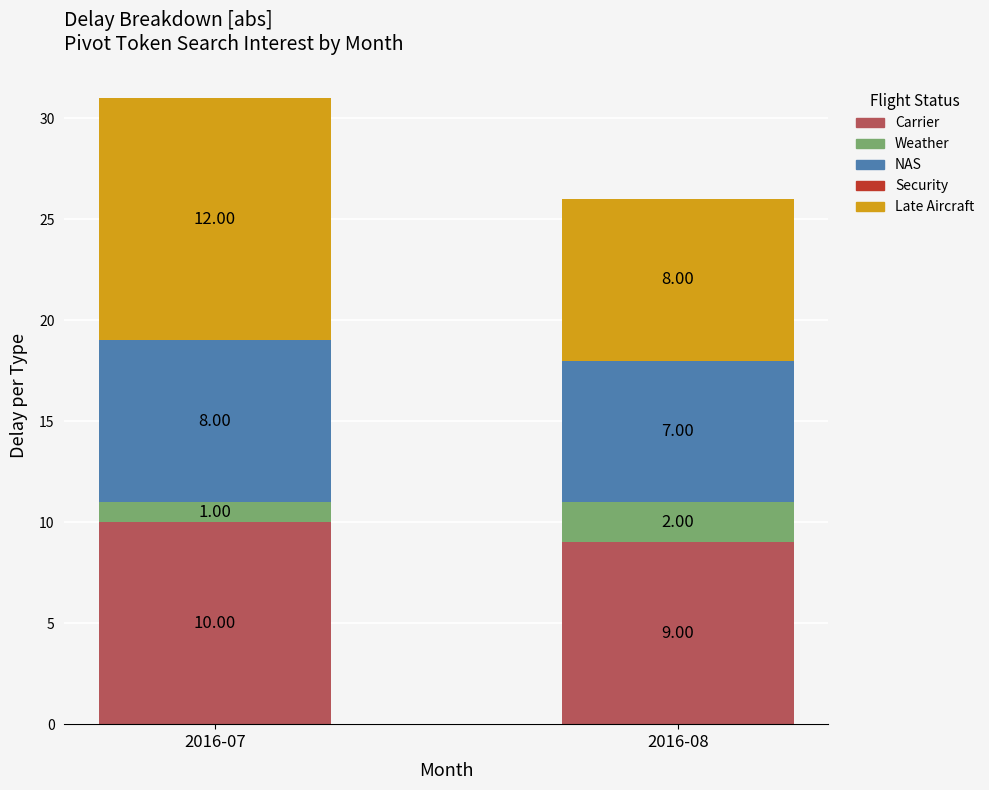

Rank the categories by Carrier value from highest to lowest.

2016-07, 2016-08